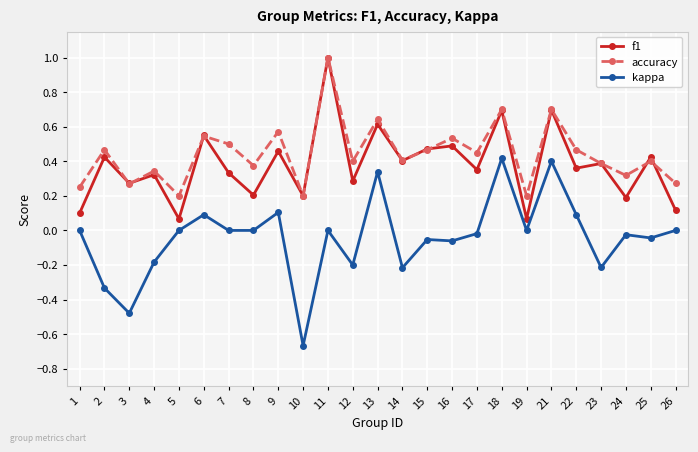

At which category is the sum across all series the highest?

11